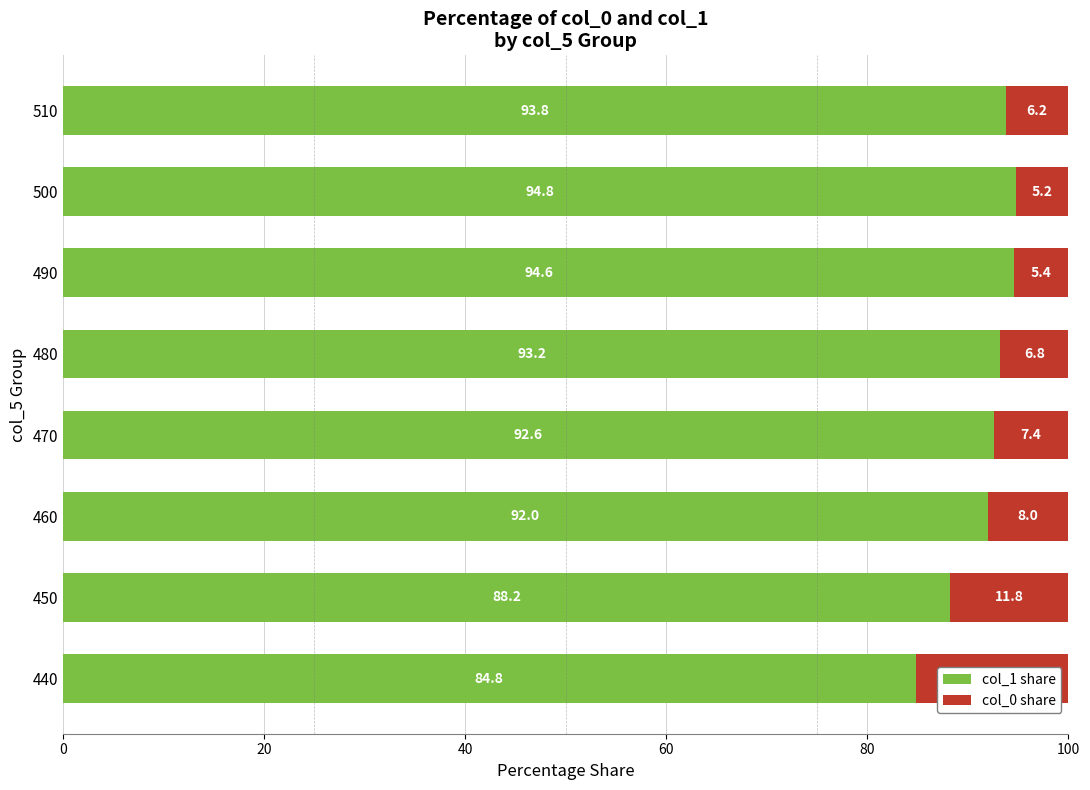

What are all the series names shown in the legend?

col_1 share, col_0 share